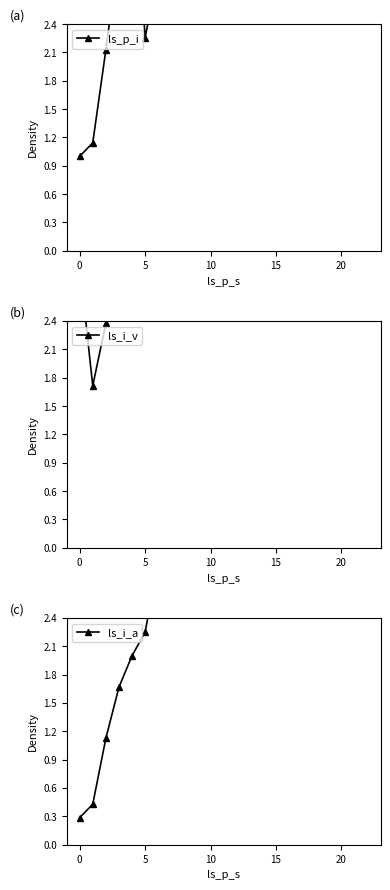

What is the smallest value displayed?

0.3